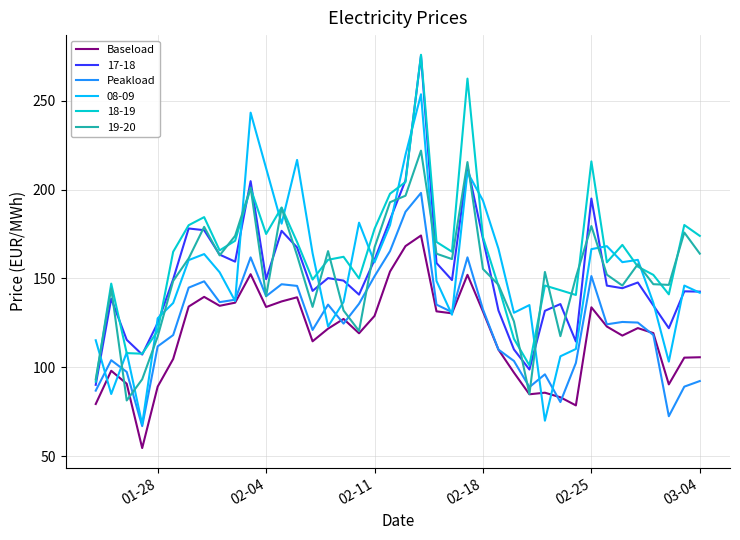

How many lines are shown in the chart?

6